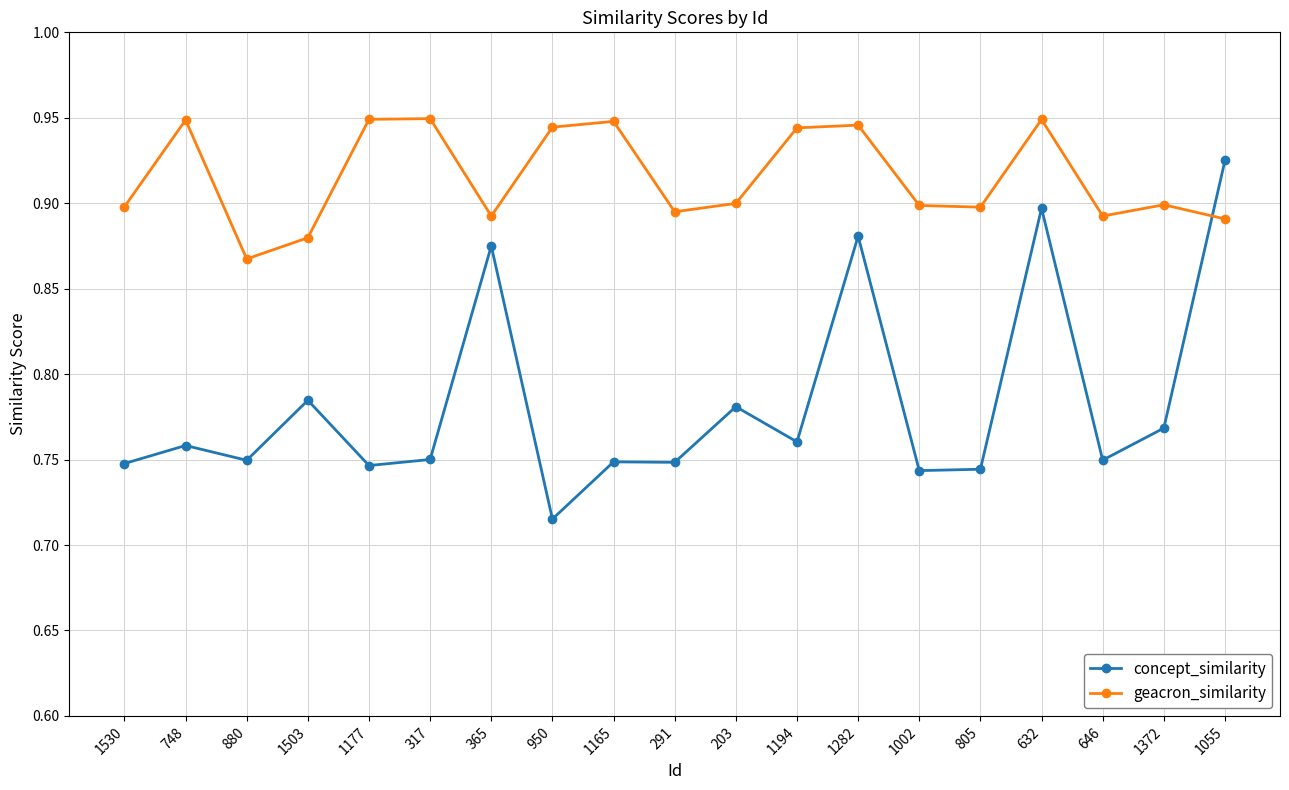

Rank the series at 1503 from lowest to highest value.

concept_similarity, geacron_similarity